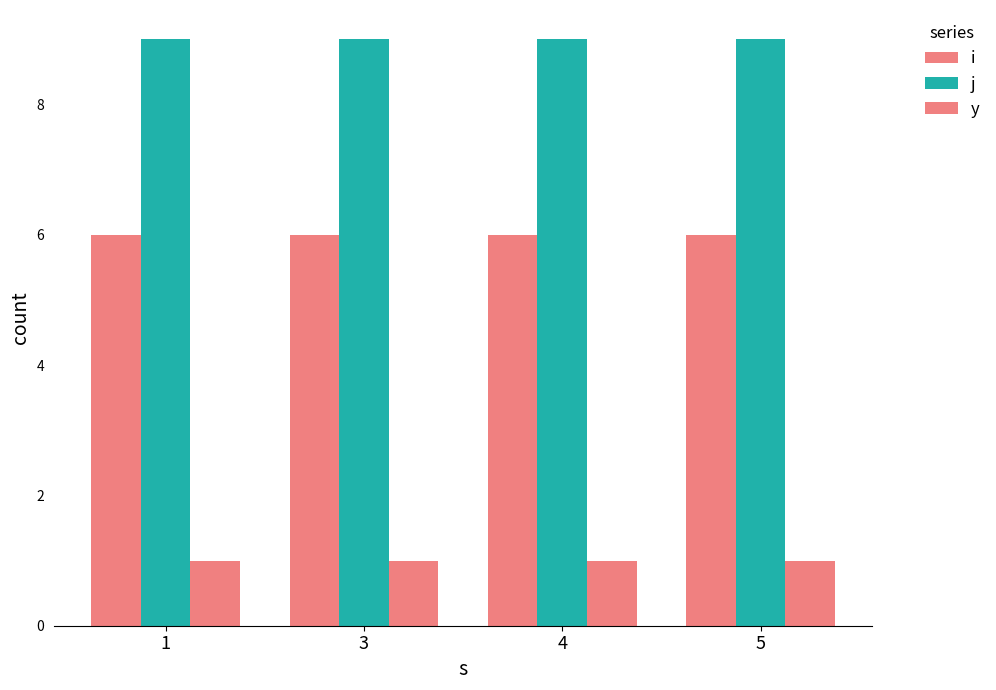

How many groups of bars are there?

4